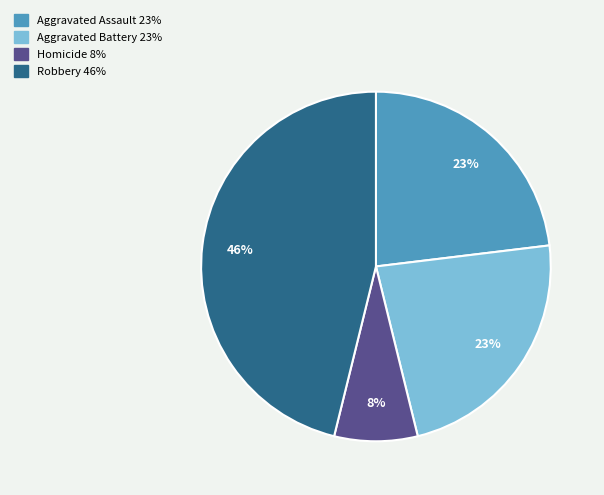

How many slices are in this pie chart?

4